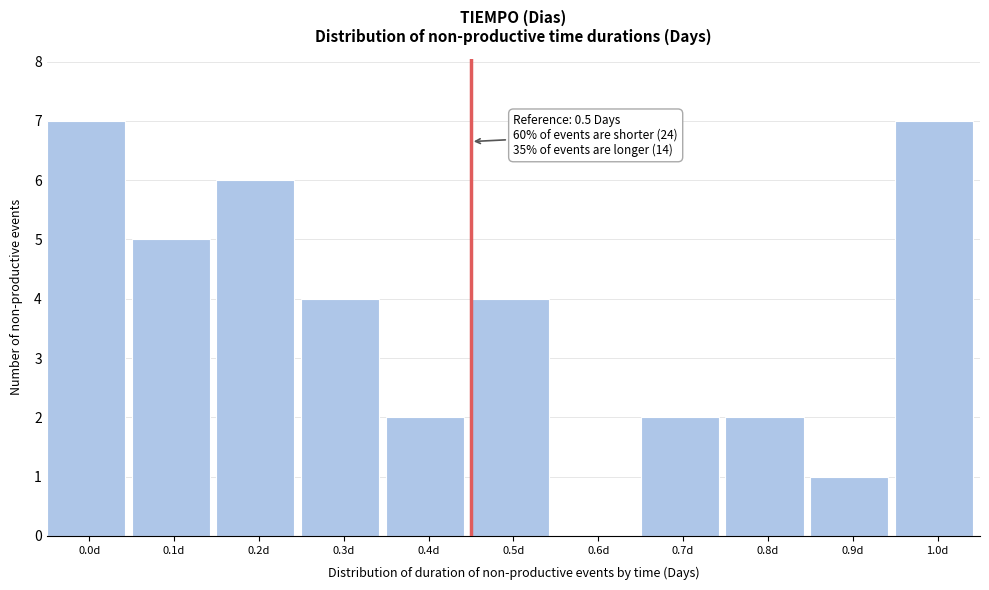

Reading left to right, extract all data points from this chart.

0.0d=7	0.1d=5	0.2d=6	0.3d=4	0.4d=2	0.5d=4	0.6d=0	0.7d=2	0.8d=2	0.9d=1	1.0d=7